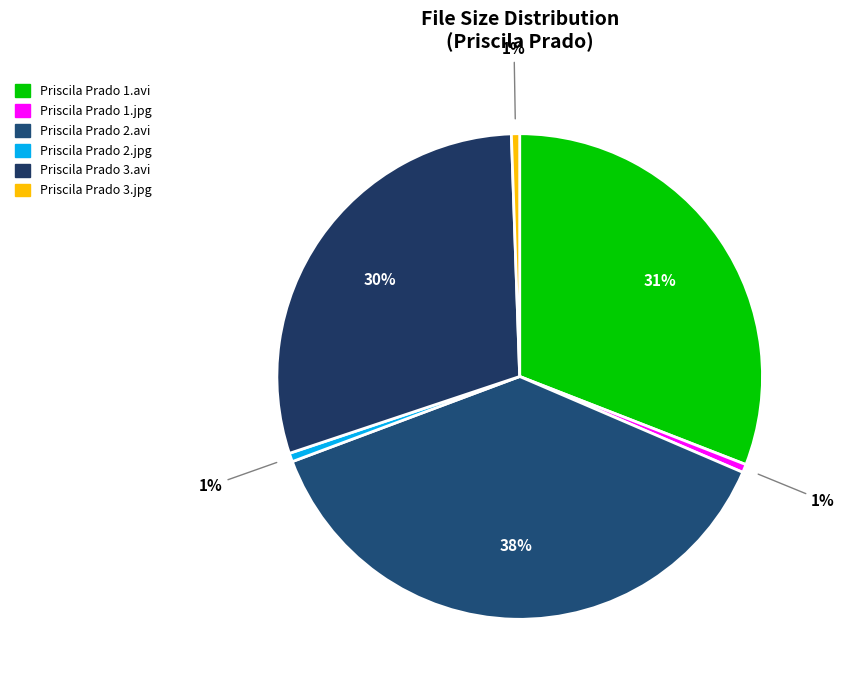

Is there a majority slice in this chart?

No